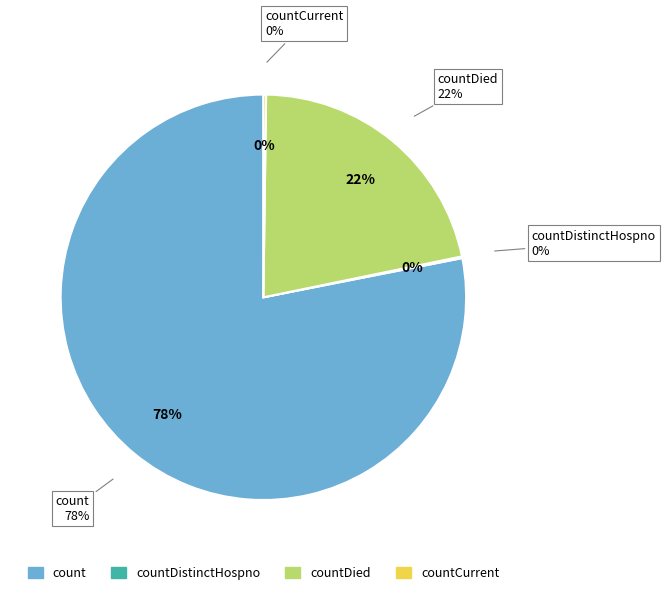

Does any single category account for the majority?

Yes